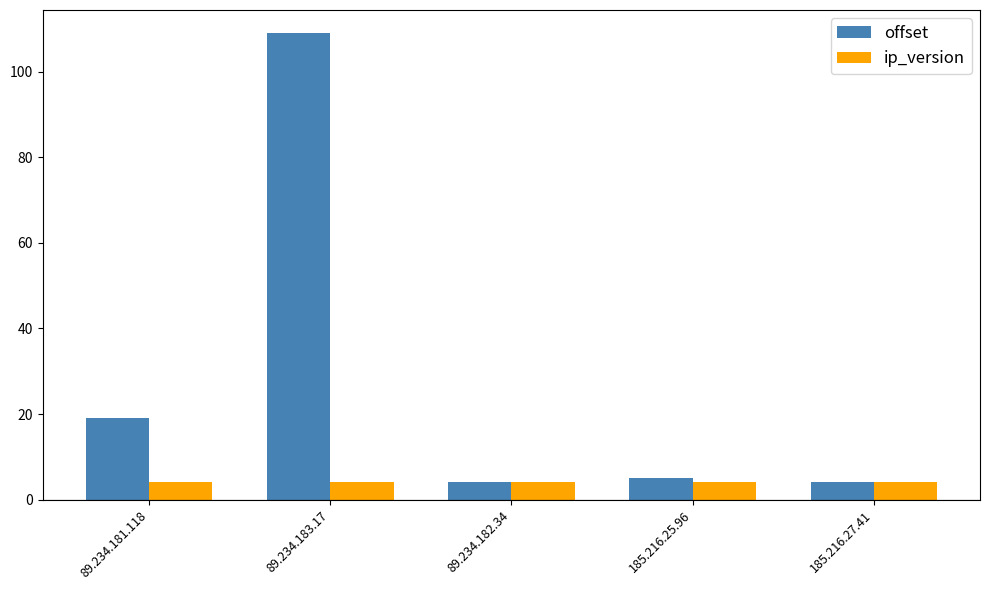

At how many categories does at least one series exceed 104?

1